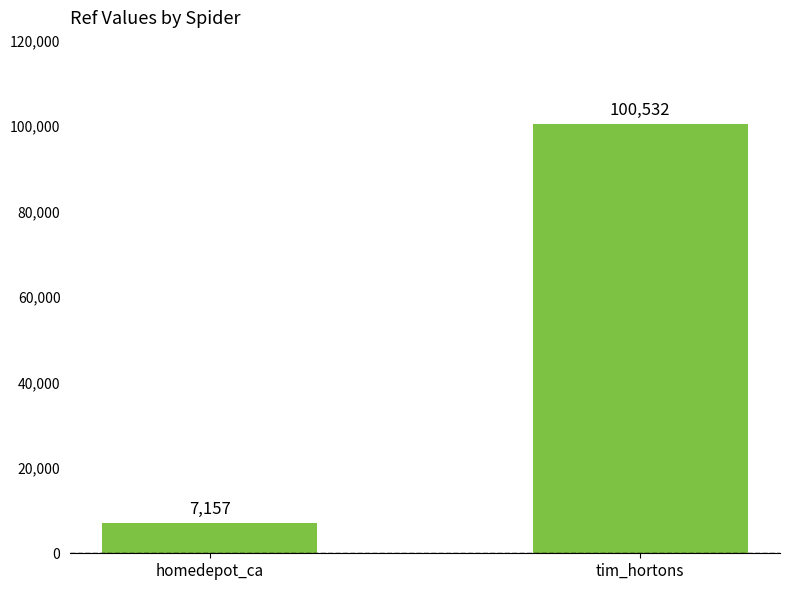

List the labels in order of value, largest first.

tim_hortons, homedepot_ca